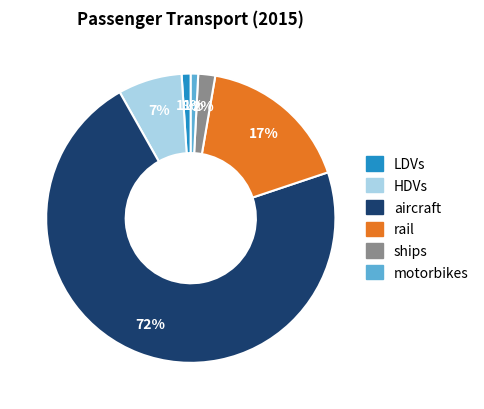

Count the number of slices in the pie.

6